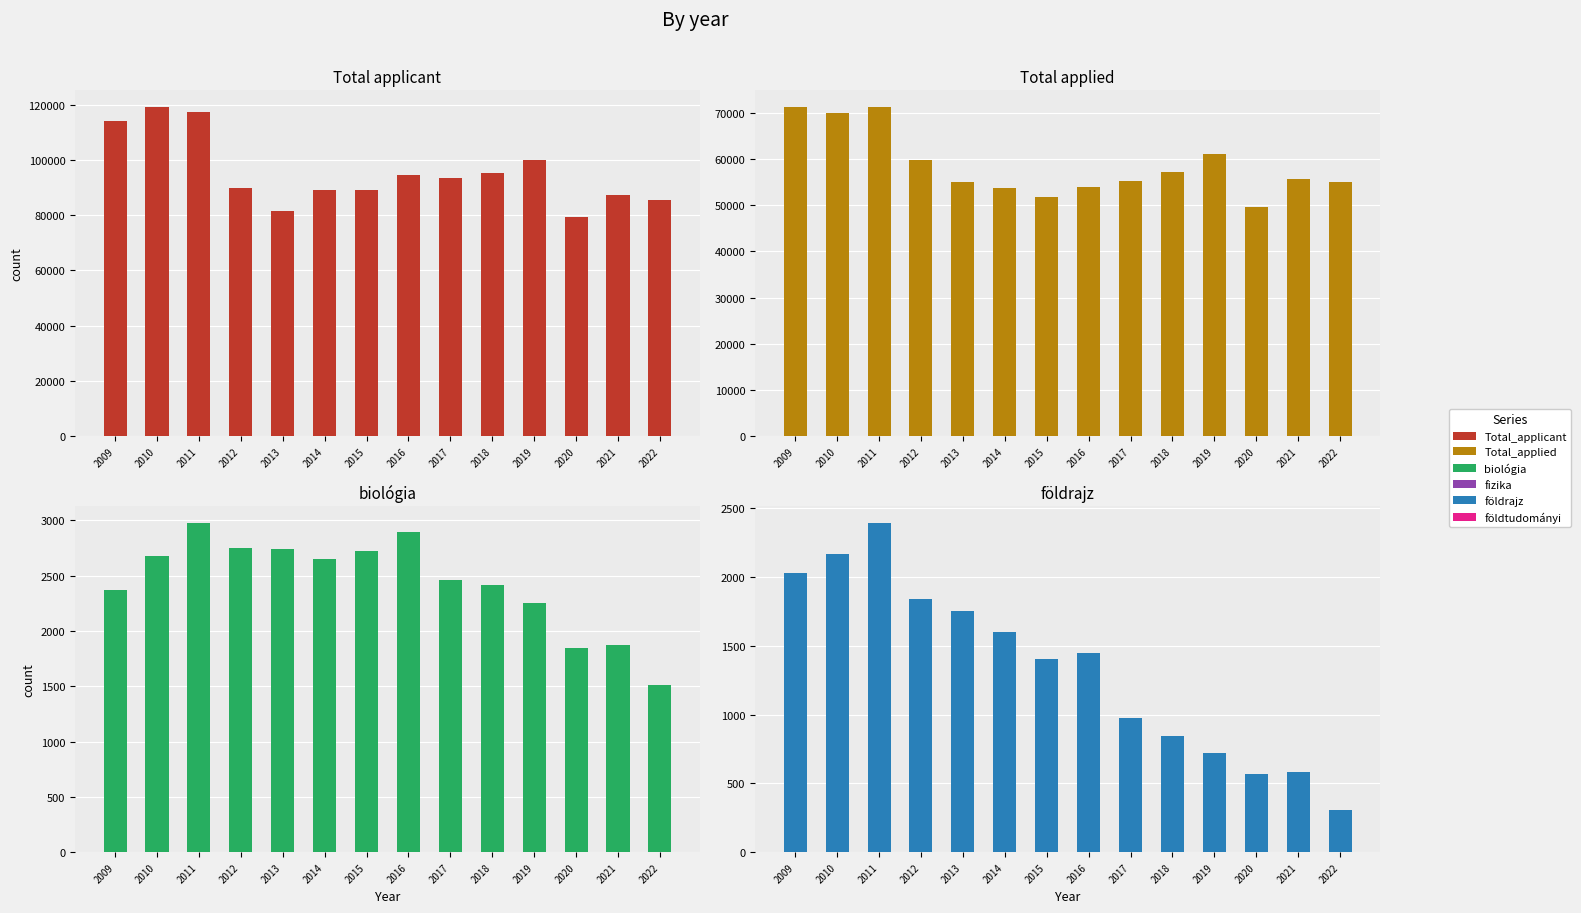

Which series has the largest range (max minus min)?

Total_applicant